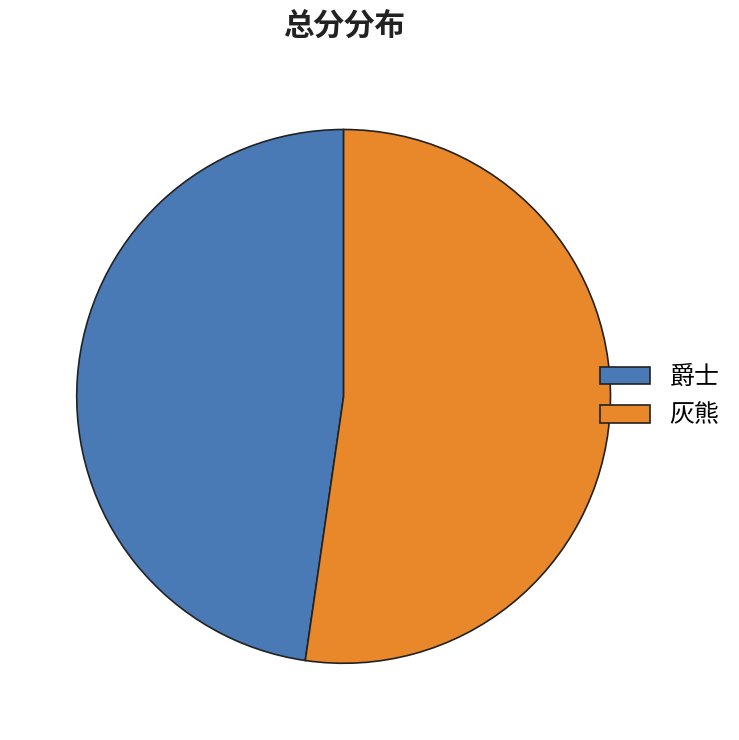

Rank the categories by value from lowest to highest.

爵士, 灰熊